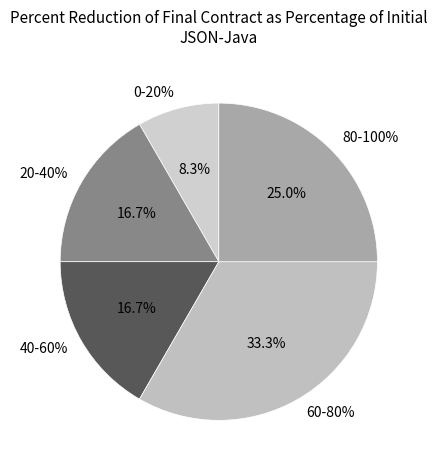

The 10 slice represents 19% of the pie. True or false?

False